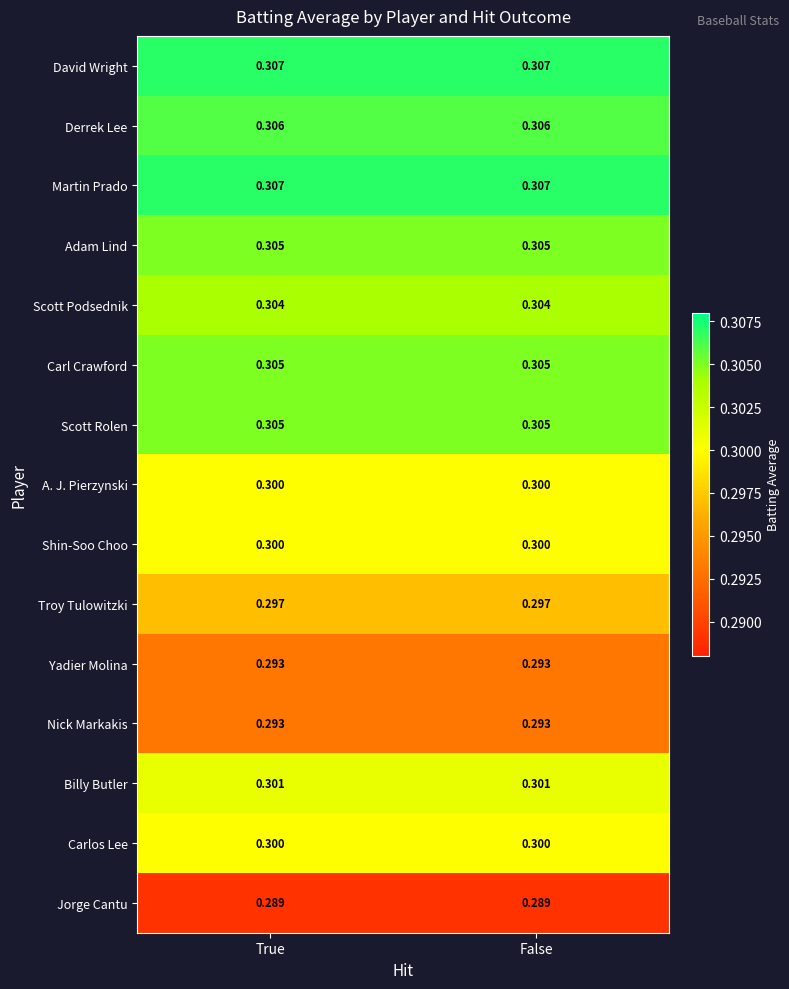

Is the value of Jorge Cantu at True greater than the value of Martin Prado at True?

No